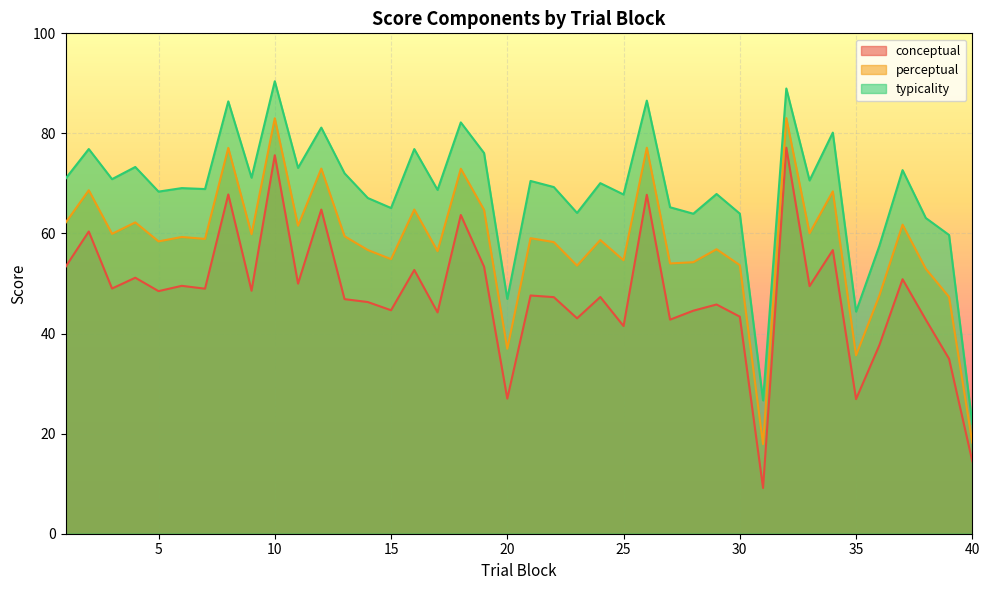

What is the difference between the highest and lowest values at 12?

16.4